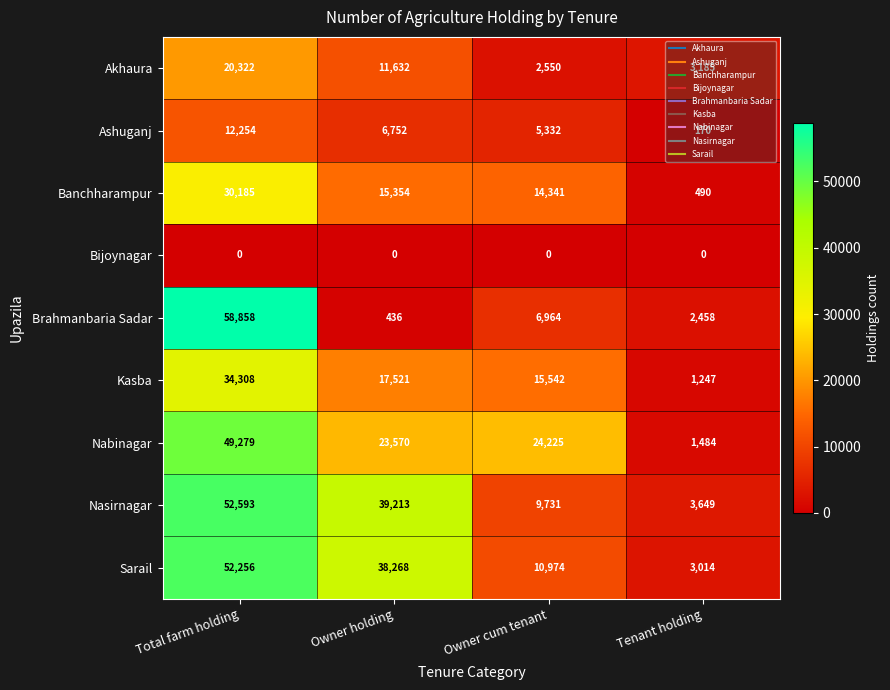

What is the greatest value displayed?

58858